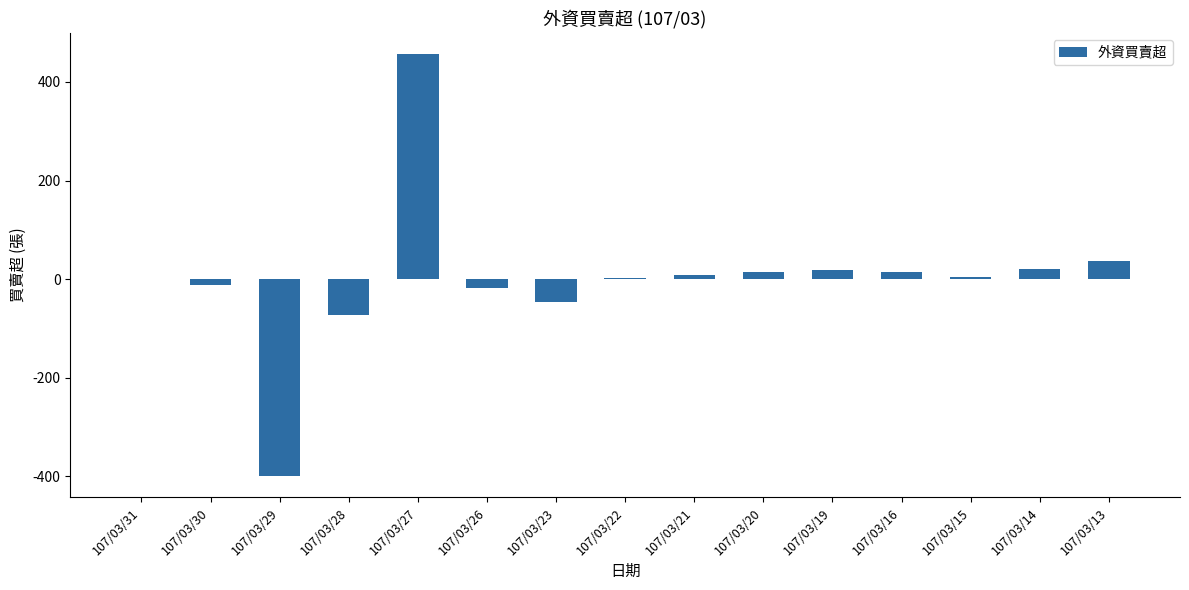

What is the change in value from 107/03/23 to 107/03/13?

+83